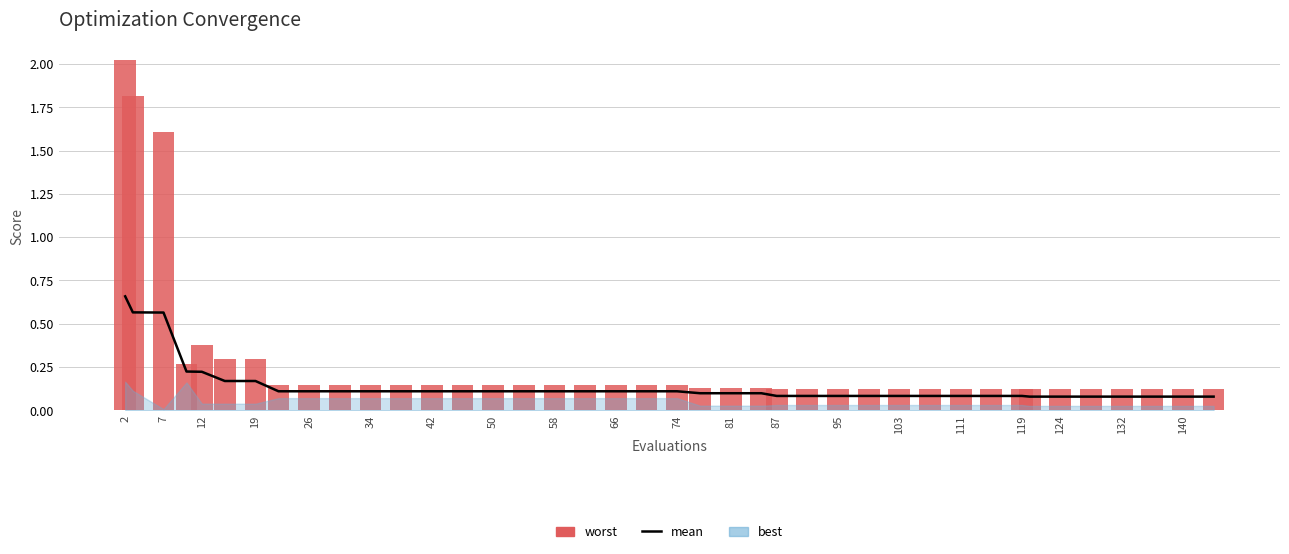

Are the bars grouped side by side (vs. stacked)?

Yes